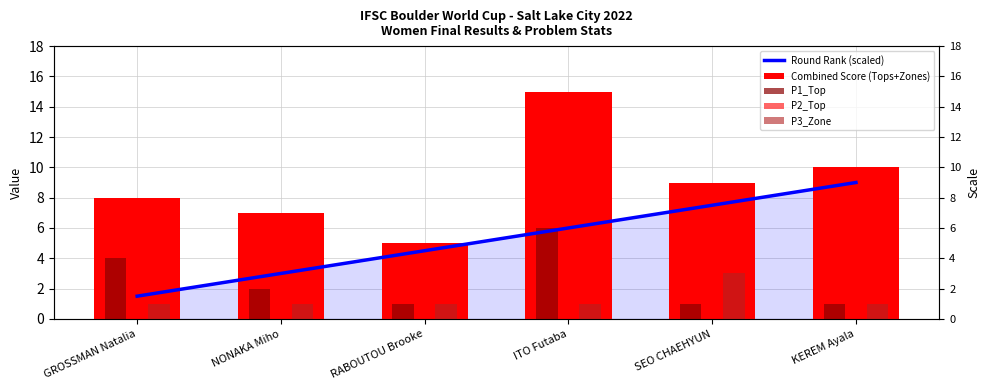

Which series has the largest total across all categories?

Combined Score (Tops+Zones)